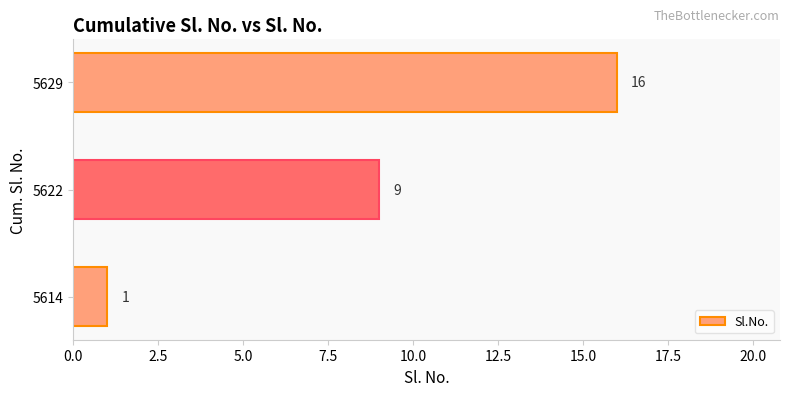

List the labels in order of value, largest first.

5629, 5622, 5614